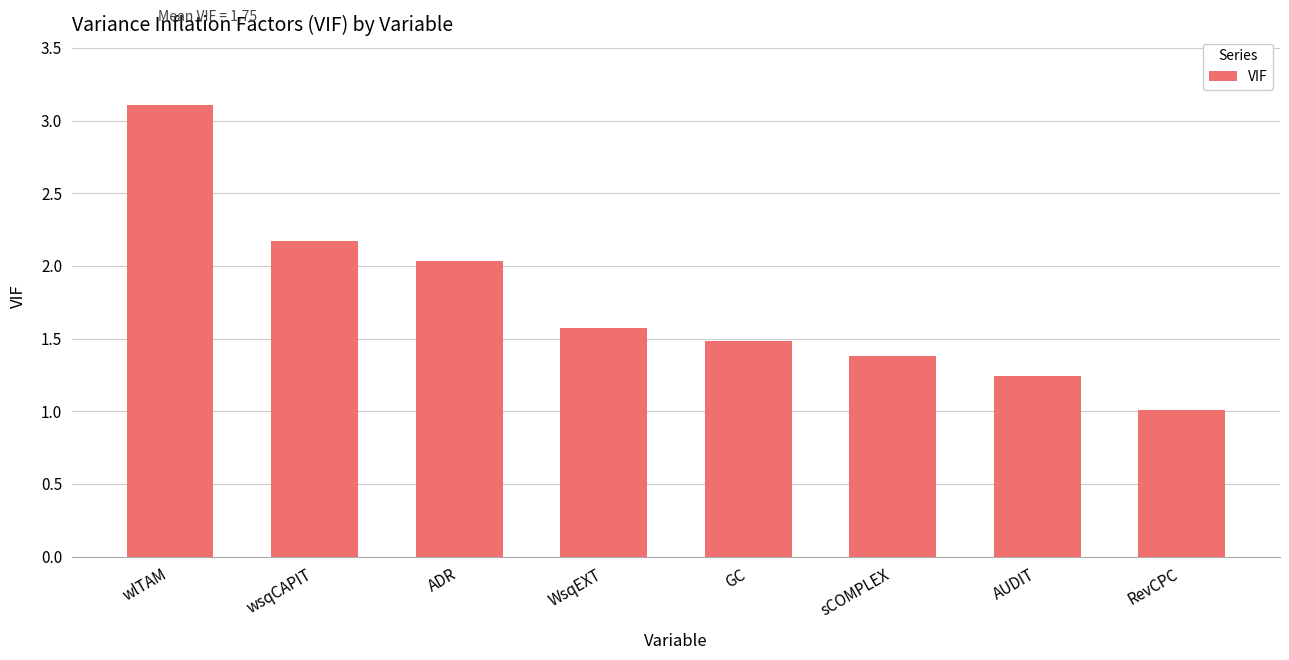

List the labels in order of value, largest first.

wlTAM, wsqCAPIT, ADR, WsqEXT, GC, sCOMPLEX, AUDIT, RevCPC